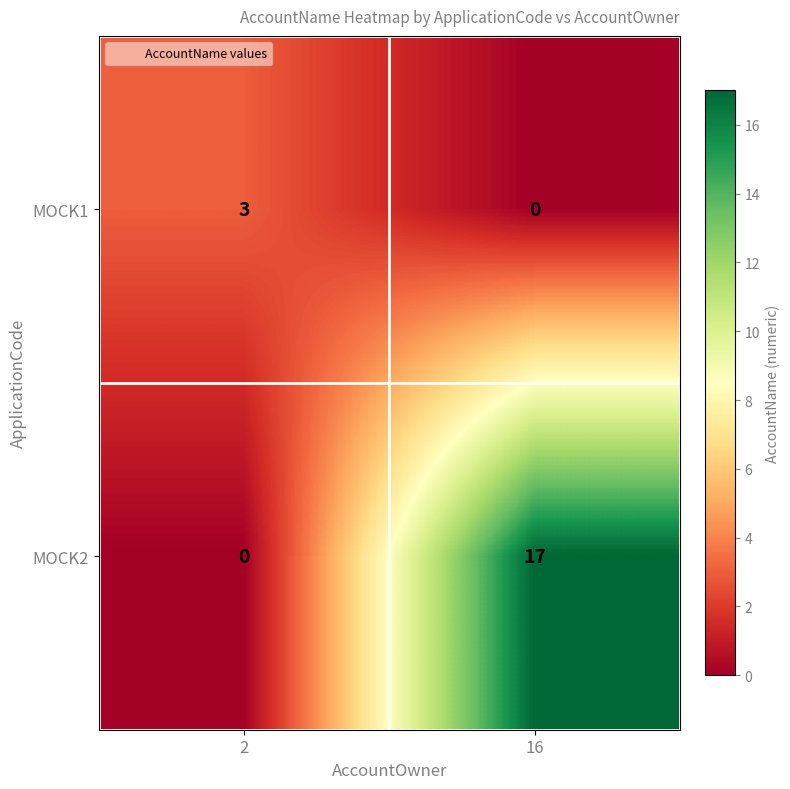

Read the MOCK2 value at 16, to the nearest 5.

15